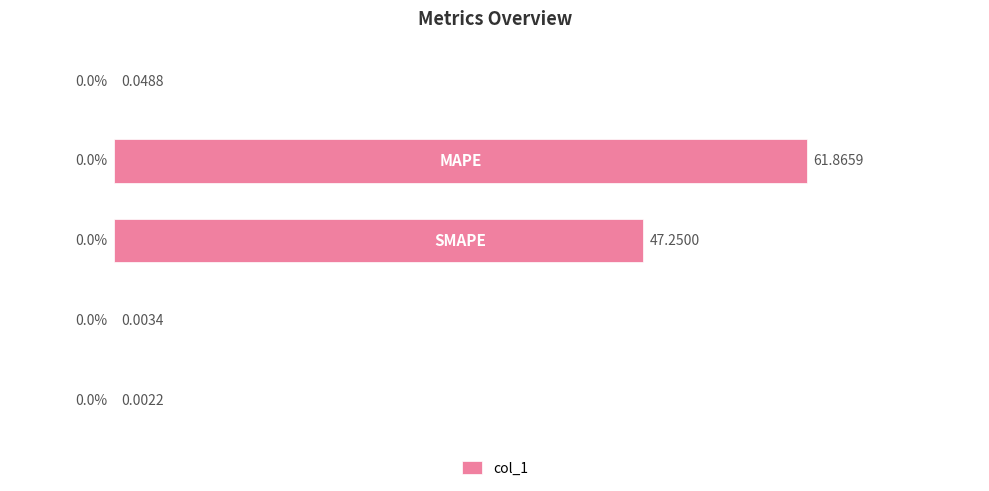

What is the sum of all values?

109.2